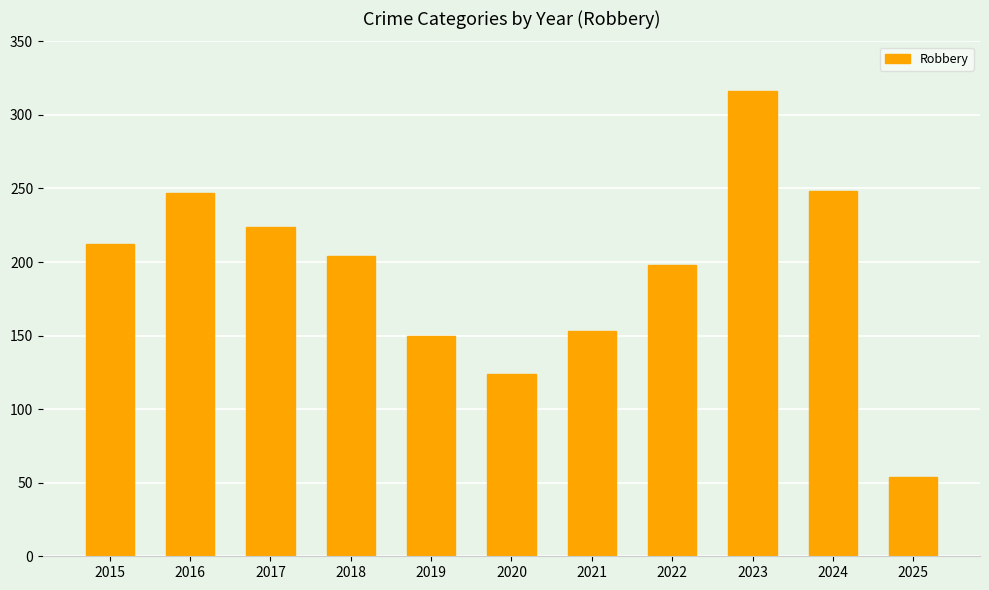

What is the greatest value displayed?

316